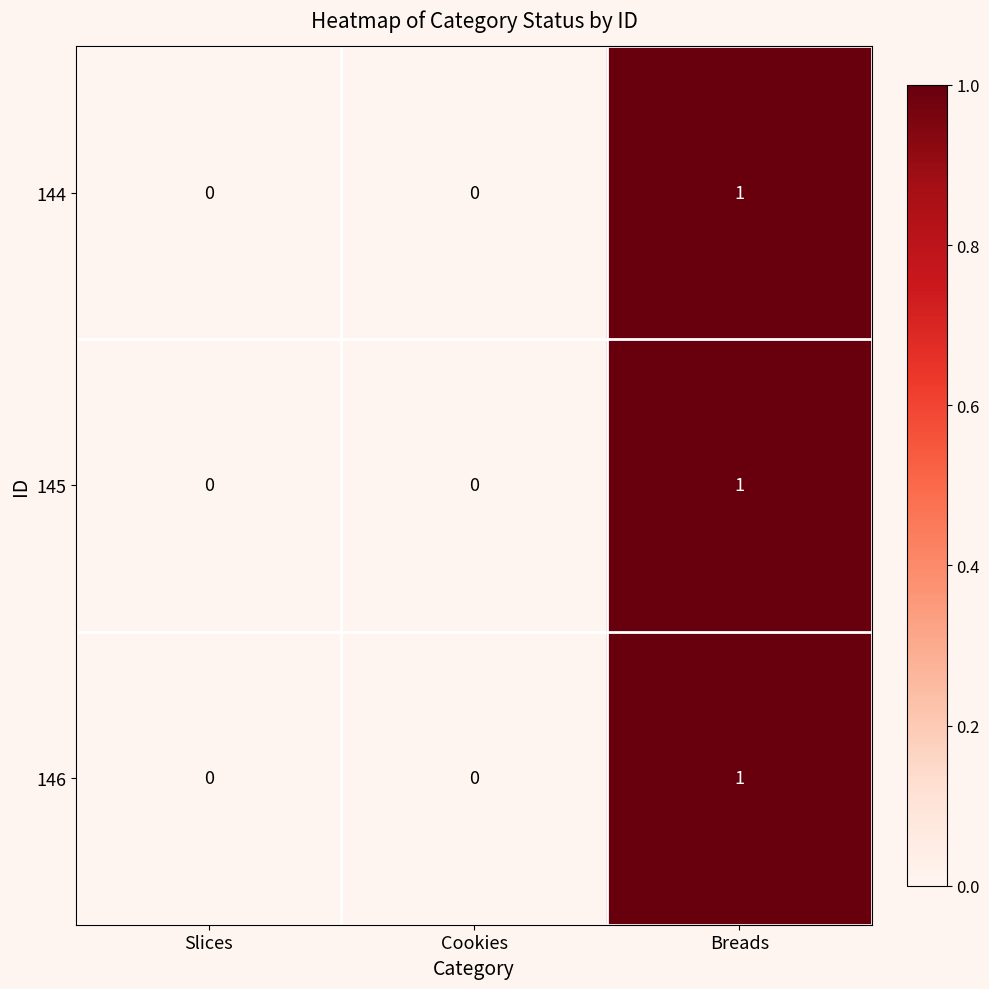

What is the total value across all series at Breads?

3